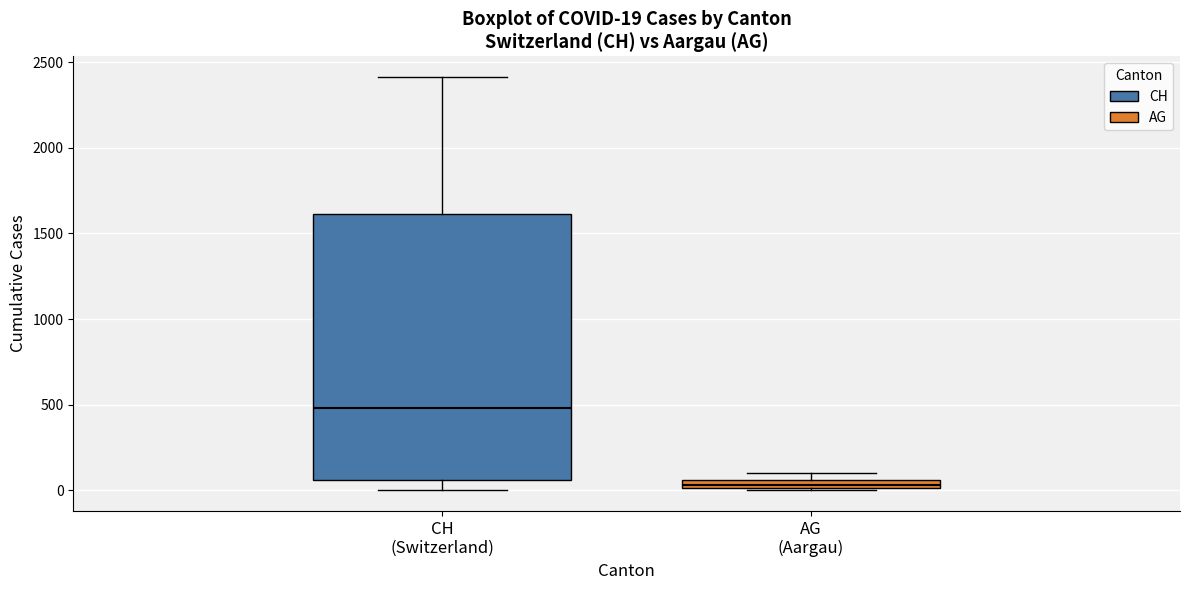

Comparing the boxes themselves (not the whiskers), which one is the tallest?

CH (Switzerland)